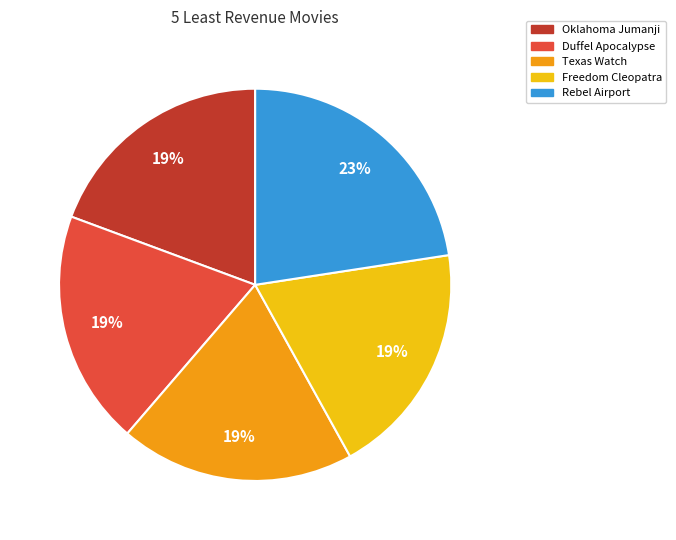

To the nearest percent, what is the average slice percentage?

20%